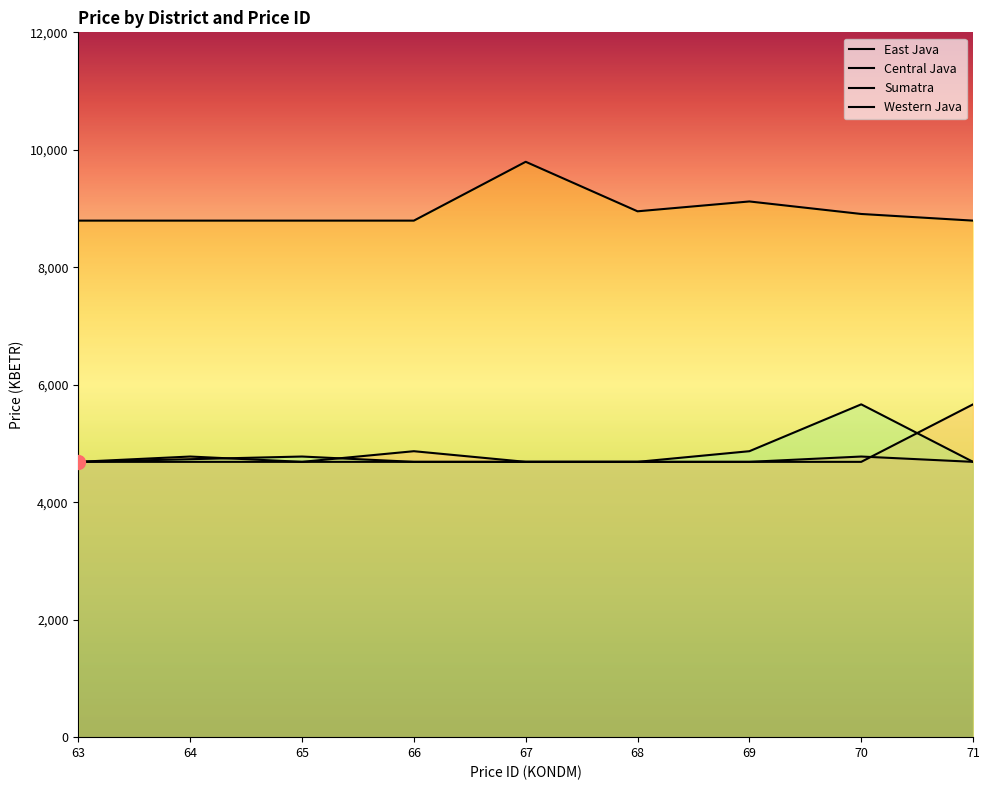

True or false: Sumatra has a value of 2806.1 at 66.

False